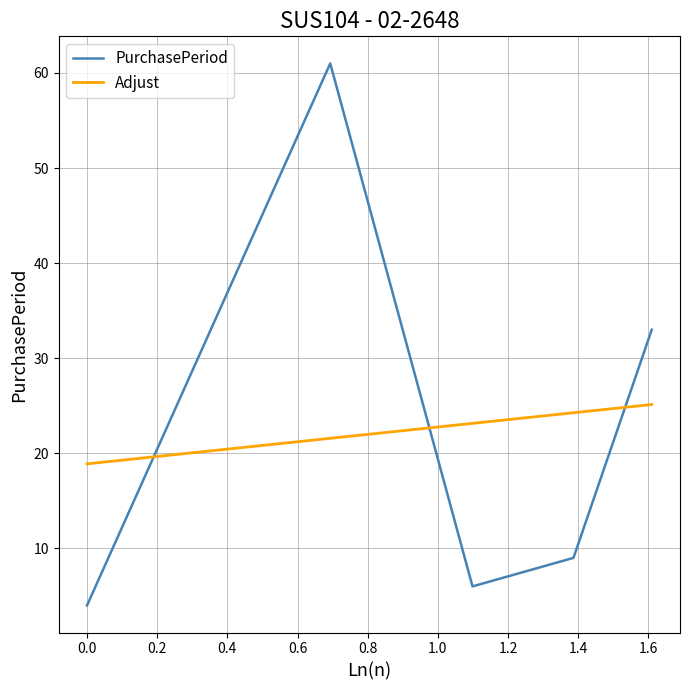

What are all the series names shown in the legend?

PurchasePeriod, Adjust